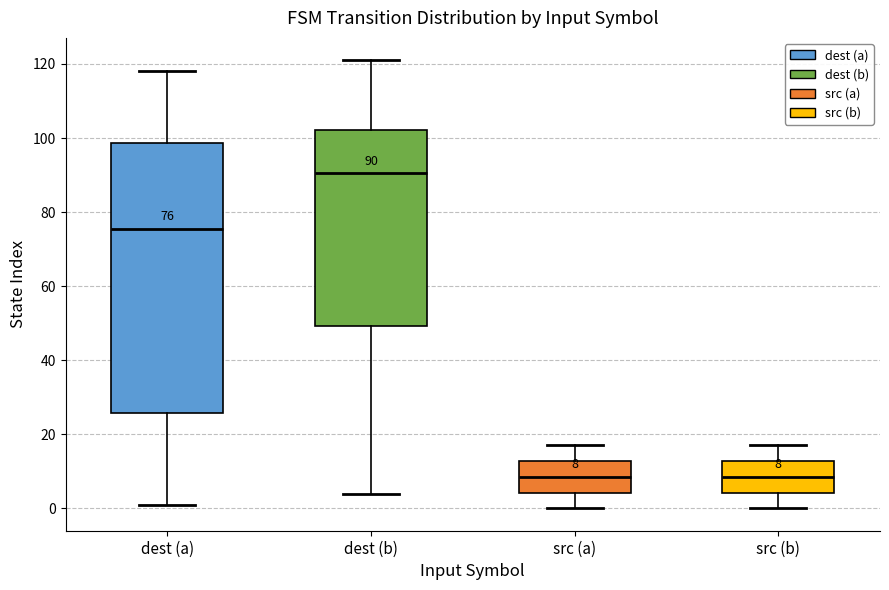

Comparing the boxes themselves (not the whiskers), which one is the tallest?

dest (a)